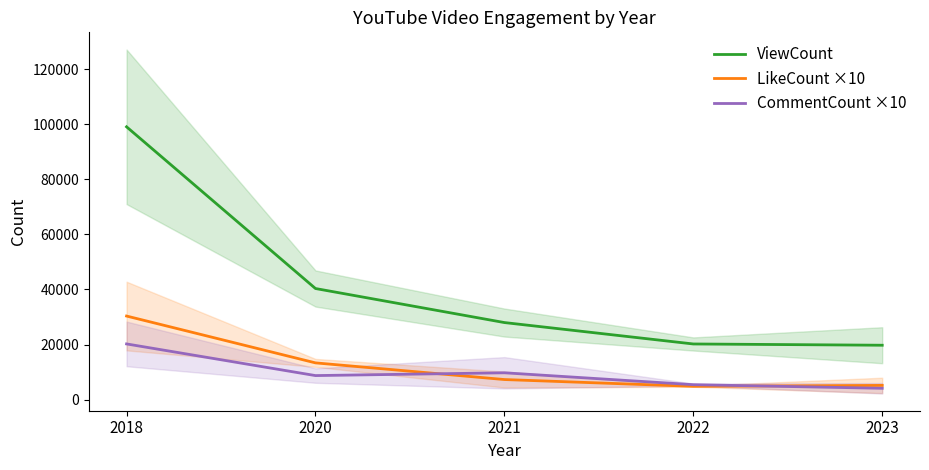

How many data points does each series have?

5